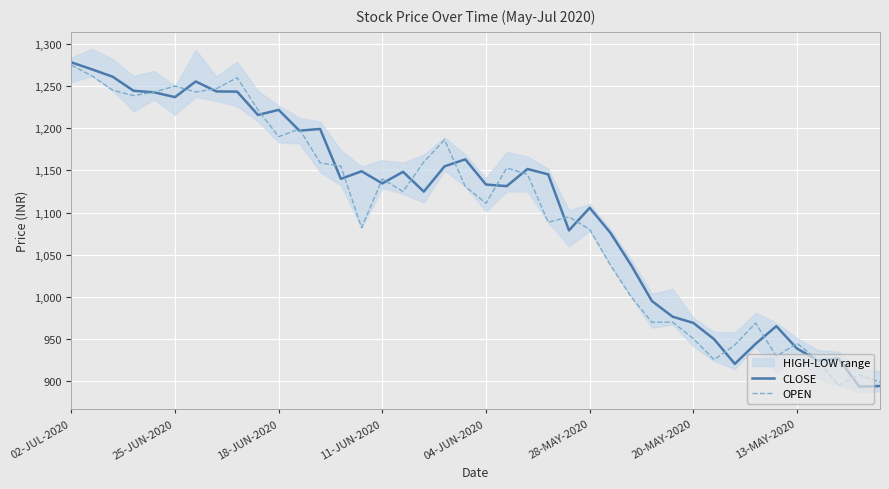

How many times do CLOSE and OPEN cross each other?

21